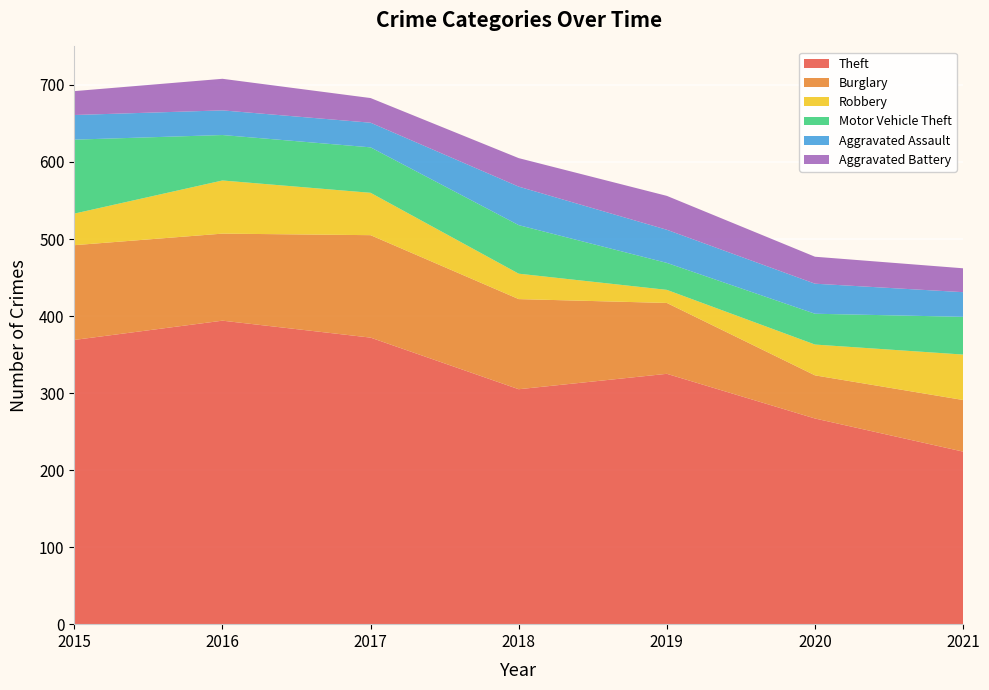

Reading left to right, list all the values displayed in this chart.

Theft: 2015=369	2016=394	2017=372	2018=305	2019=325	2020=267	2021=224
Burglary: 2015=123	2016=113	2017=133	2018=117	2019=92	2020=56	2021=67
Robbery: 2015=41	2016=69	2017=55	2018=33	2019=17	2020=40	2021=59
Motor Vehicle Theft: 2015=96	2016=59	2017=59	2018=63	2019=35	2020=40	2021=49
Aggravated Assault: 2015=32	2016=32	2017=32	2018=50	2019=43	2020=39	2021=32
Aggravated Battery: 2015=31	2016=41	2017=32	2018=37	2019=44	2020=35	2021=31